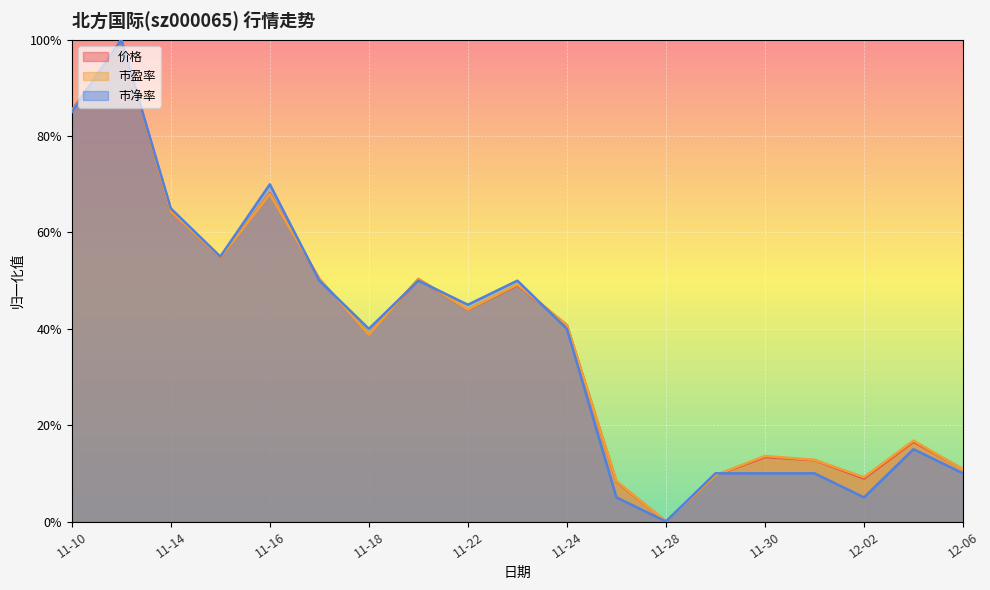

What is the maximum value for 市净率?

1.0